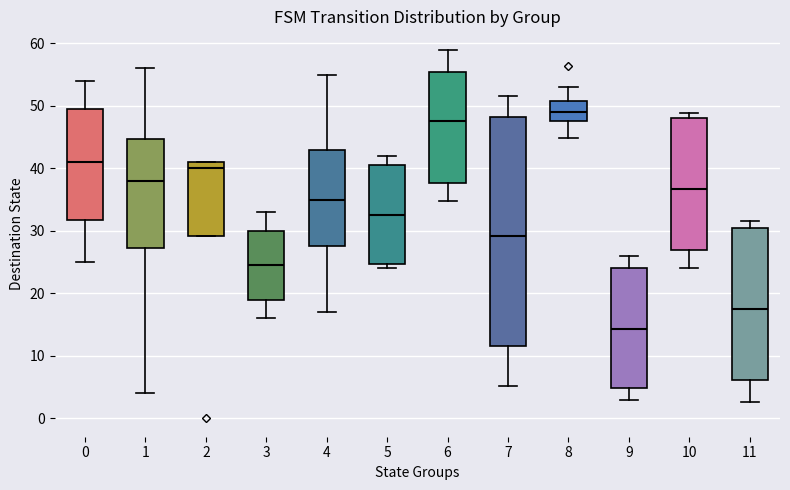

Reading left to right, transcribe this box plot: for each box, give where its median line is, the range the box spans, and where its two whiskers end, as read against the y-axis. The values are not printed on the chart, so give them approximately, as read against the axis.

0: median 41, box 32 to 50, whiskers 25 to 54
1: median 38, box 27 to 45, whiskers 4 to 56
2: median 40, box 29 to 41, whiskers 29 to 41
3: median 25, box 19 to 30, whiskers 16 to 33
4: median 35, box 28 to 43, whiskers 17 to 55
5: median 33, box 25 to 41, whiskers 24 to 42
6: median 48, box 38 to 55, whiskers 35 to 59
7: median 29, box 12 to 48, whiskers 5 to 52
8: median 49, box 48 to 51, whiskers 45 to 53
9: median 14, box 5 to 24, whiskers 3 to 26
10: median 37, box 27 to 48, whiskers 24 to 49
11: median 18, box 6 to 30, whiskers 3 to 32